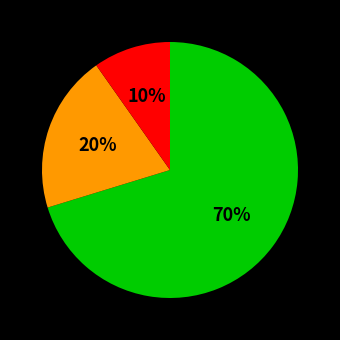

Is there a majority slice in this chart?

Yes